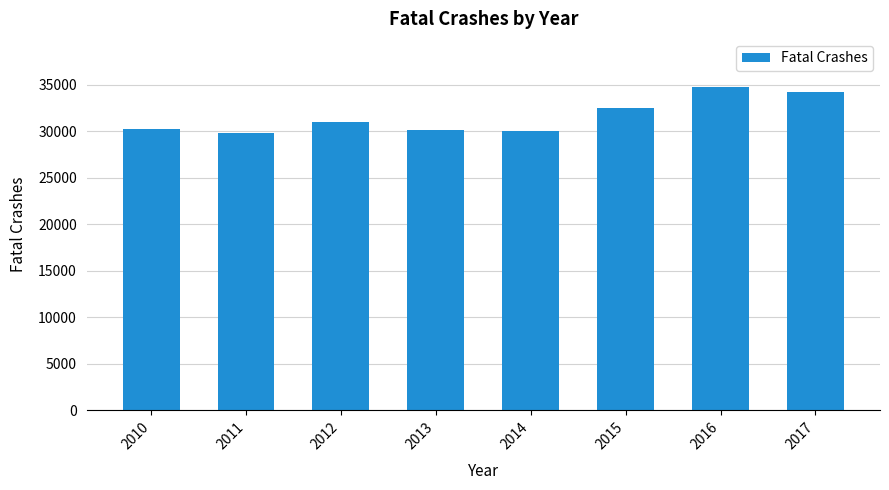

What is the greatest value displayed?

34748